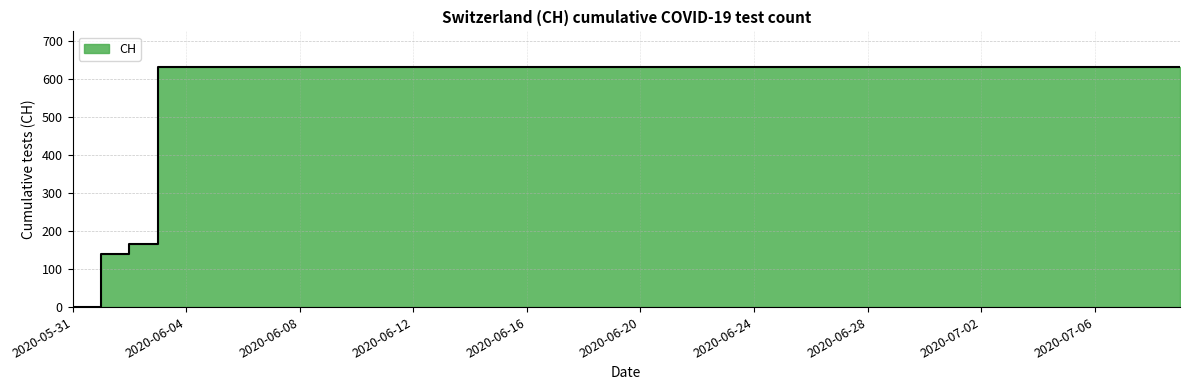

What is the ratio of the value at 2020-06-03 to the value at 2020-07-08?

1.0